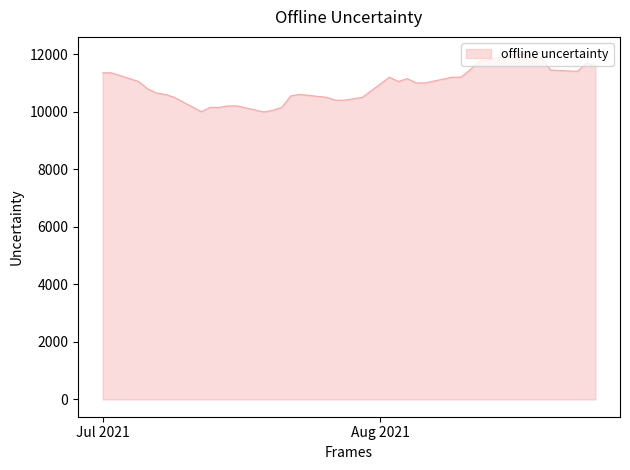

What is the maximum value shown in the chart?

12000